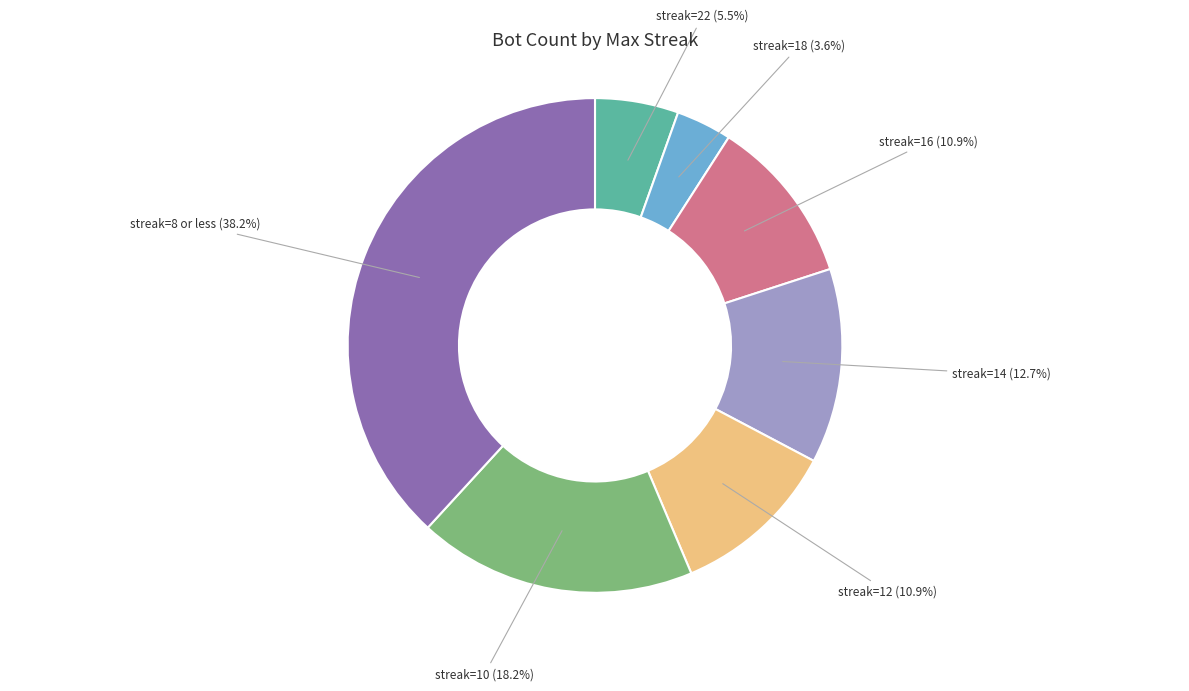

Is there any slice that represents more than half of the pie?

No